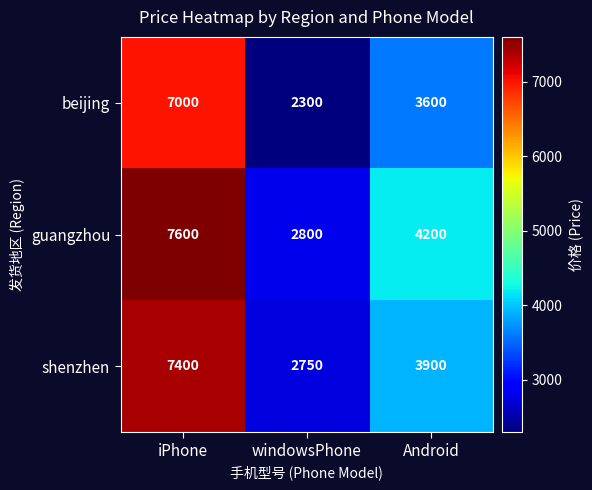

Reading right to left, list all the values displayed in this chart.

beijing: Android=3600	windowsPhone=2300	iPhone=7000
guangzhou: Android=4200	windowsPhone=2800	iPhone=7600
shenzhen: Android=3900	windowsPhone=2750	iPhone=7400